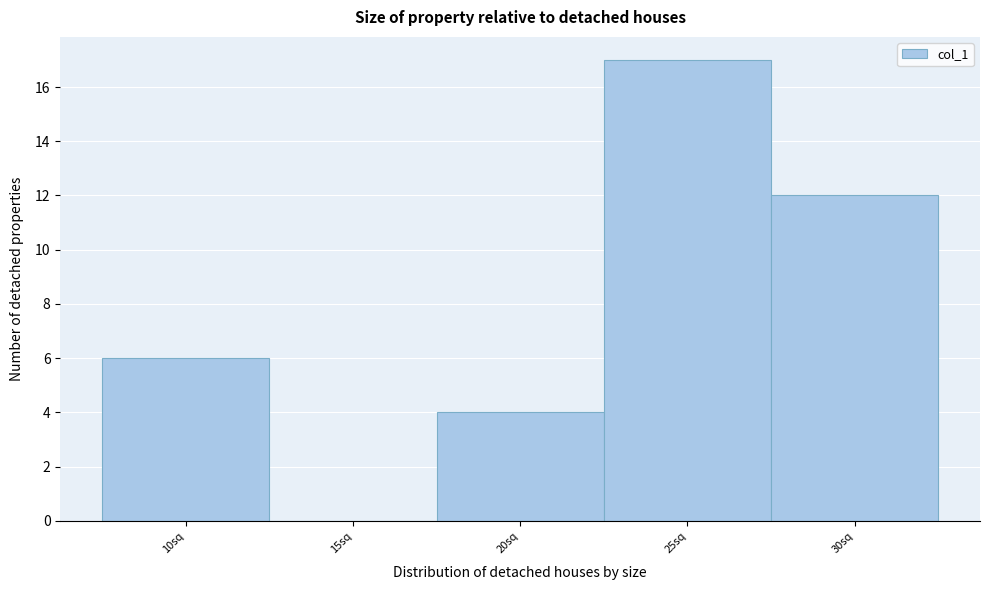

Reading left to right, extract all data points from this chart.

10sq=6	15sq=0	20sq=4	25sq=17	30sq=12